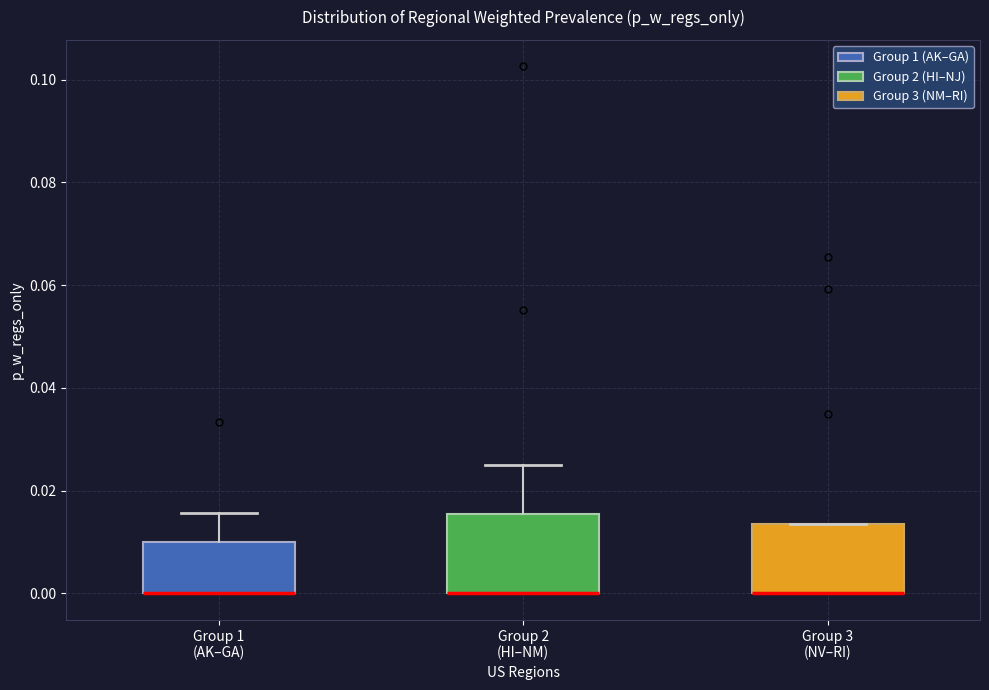

Reading left to right, transcribe this box plot: for each box, give where its median line is, the range the box spans, and where its two whiskers end, as read against the y-axis. The values are not printed on the chart, so give them approximately, as read against the axis.

Group 1 (AK–GA): median 0.000 (drawn on the box's lower edge), box 0.000 to 0.010, whiskers 0.000 to 0.016
Group 2 (HI–NM): median 0.000 (drawn on the box's lower edge), box 0.000 to 0.016, whiskers 0.000 to 0.026
Group 3 (NV–RI): median 0.000 (drawn on the box's lower edge), box 0.000 to 0.014, whiskers 0.000 to 0.014